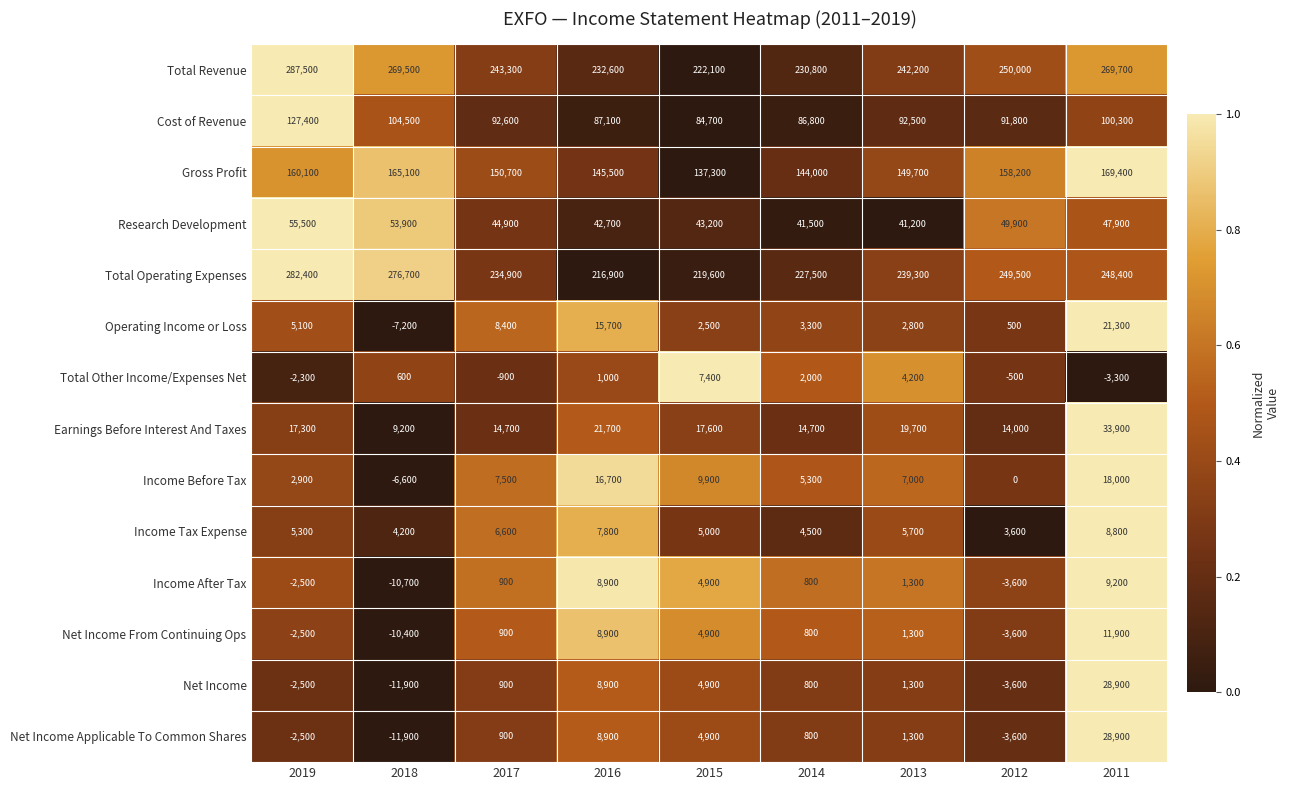

True or false: Net Income Applicable To Common Shares has a value of 3299 at 2015.

False